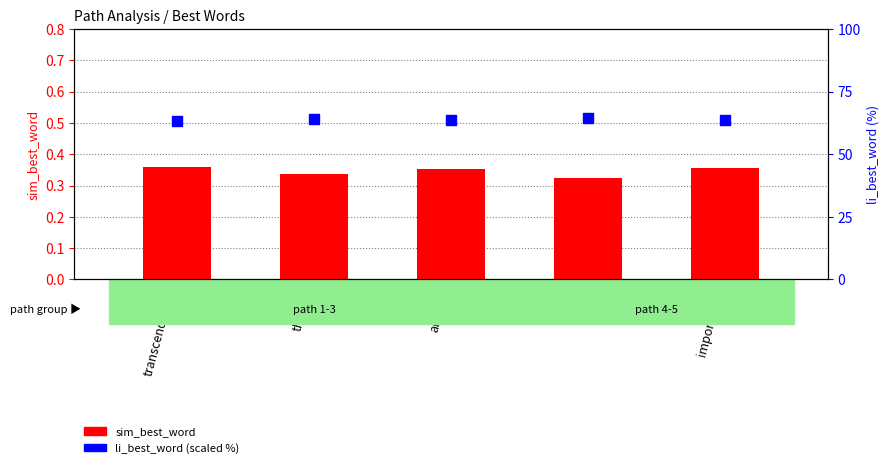

At how many categories does at least one series exceed 20?

5